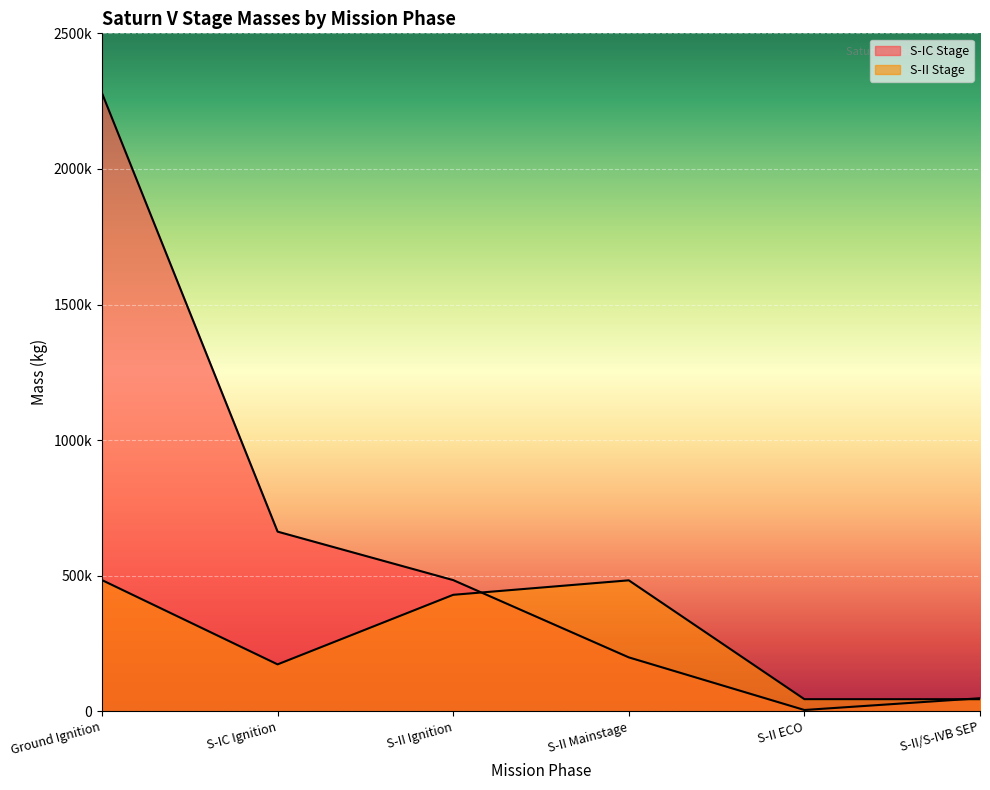

Where is S-II Stage nearest to the value 264565?

S-IC Ignition